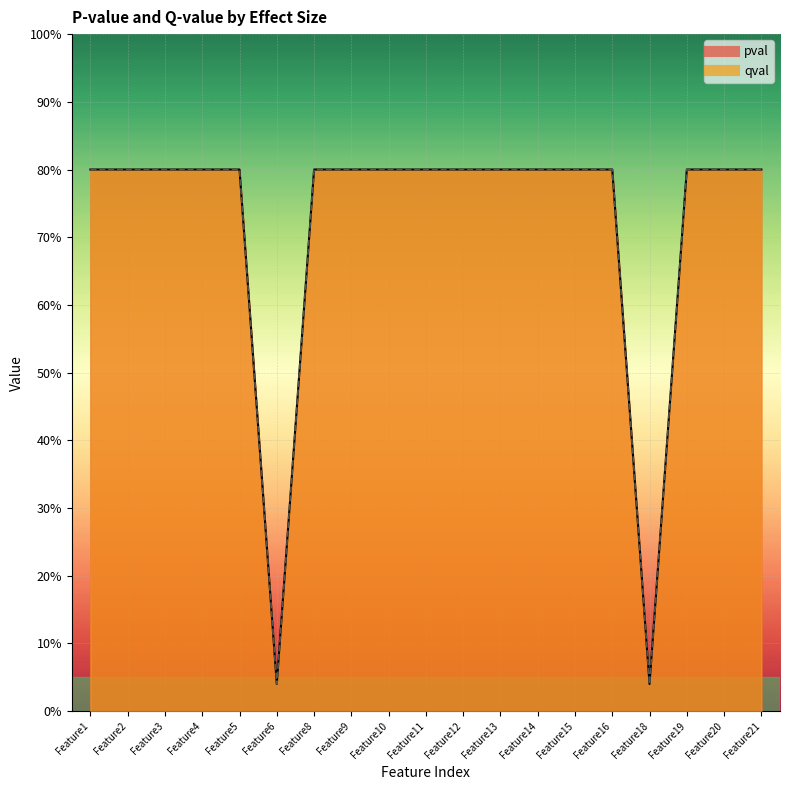

Where is qval nearest to the value 0?

Feature6